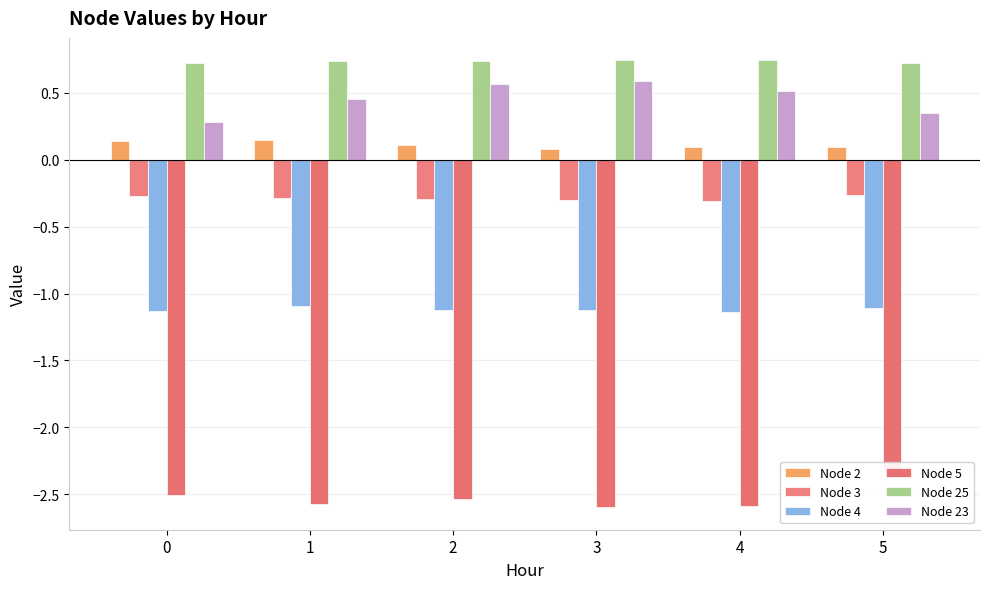

True or false: Node 25 has a value of 0.7 at 2.

True